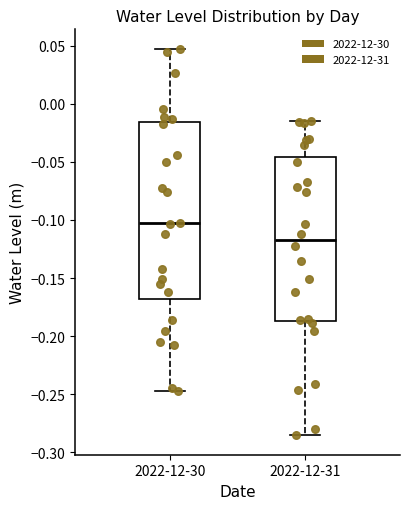

Which box has the highest median line?

2022-12-30